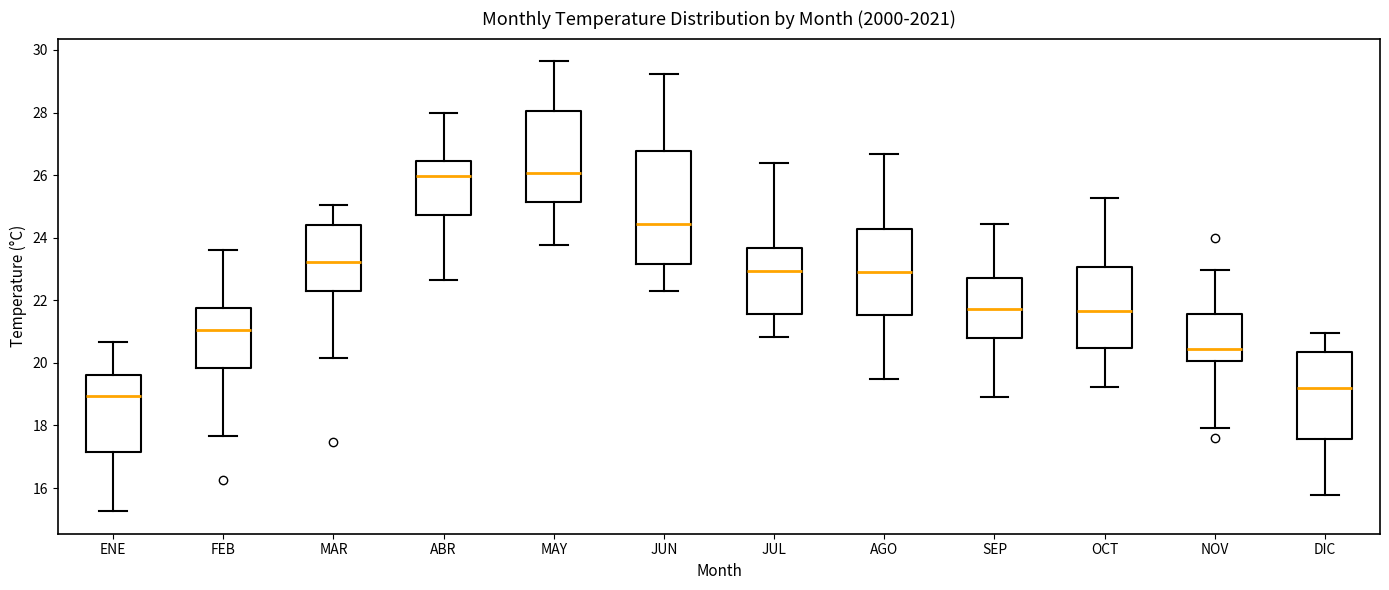

Reading left to right, transcribe this box plot: for each box, give where its median line is, the range the box spans, and where its two whiskers end, as read against the y-axis. The values are not printed on the chart, so give them approximately, as read against the axis.

ENE: median 19.0, box 17.2 to 19.6, whiskers 15.2 to 20.6
FEB: median 21.0, box 19.8 to 21.8, whiskers 17.6 to 23.6
MAR: median 23.2, box 22.4 to 24.4, whiskers 20.2 to 25.0
ABR: median 26.0, box 24.8 to 26.4, whiskers 22.6 to 28.0
MAY: median 26.0, box 25.2 to 28.0, whiskers 23.8 to 29.6
JUN: median 24.4, box 23.2 to 26.8, whiskers 22.4 to 29.2
JUL: median 23.0, box 21.6 to 23.6, whiskers 20.8 to 26.4
AGO: median 23.0, box 21.6 to 24.2, whiskers 19.4 to 26.6
SEP: median 21.8, box 20.8 to 22.8, whiskers 19.0 to 24.4
OCT: median 21.6, box 20.4 to 23.0, whiskers 19.2 to 25.2
NOV: median 20.4, box 20.0 to 21.6, whiskers 18.0 to 23.0
DIC: median 19.2, box 17.6 to 20.4, whiskers 15.8 to 21.0